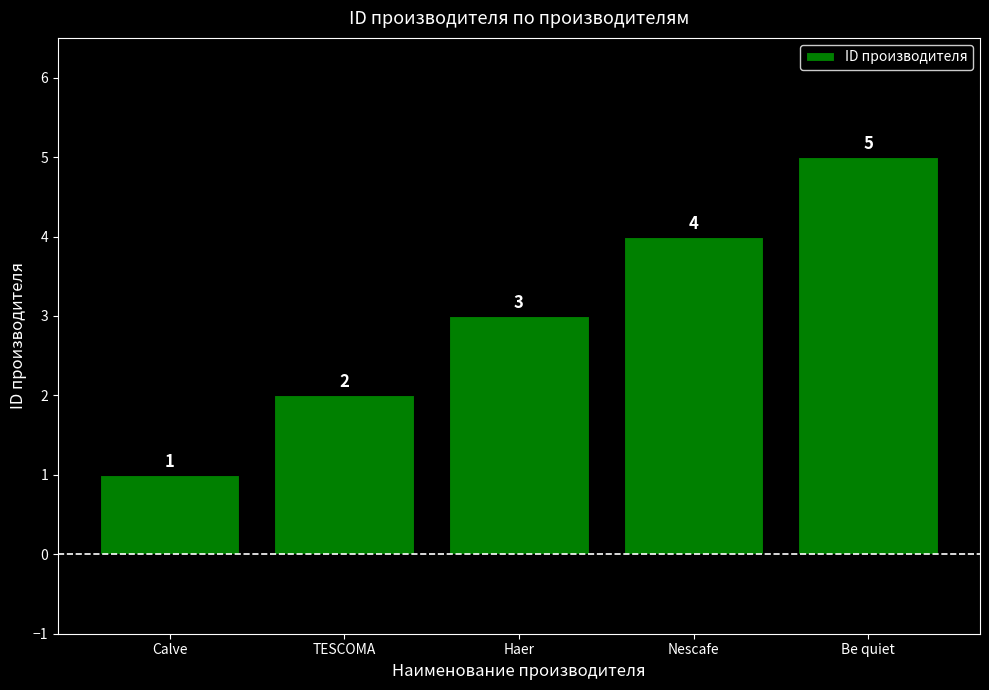

What is the average value?

3